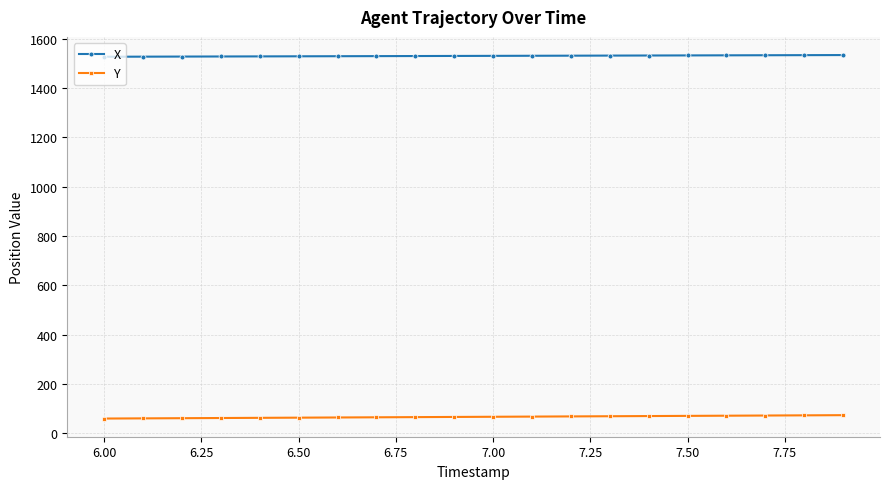

How many lines are shown in the chart?

2